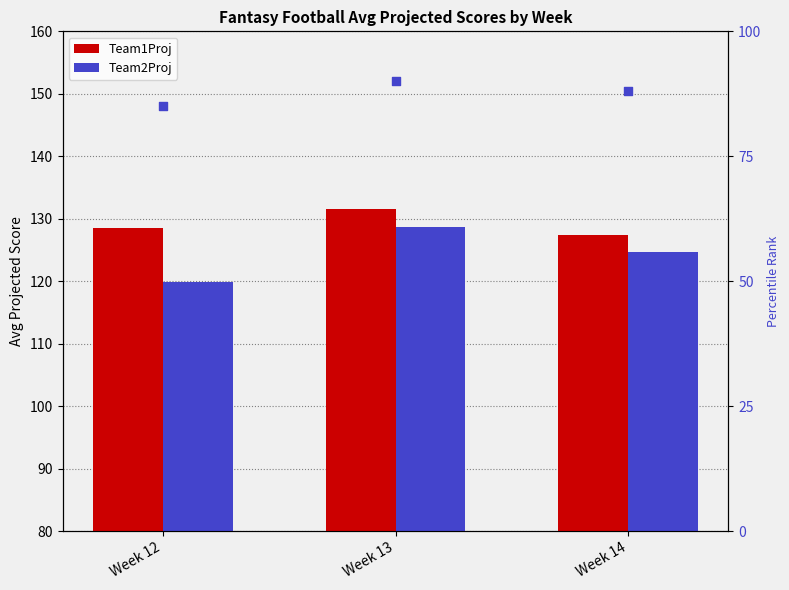

Which series has the largest total across all categories?

Team1Proj